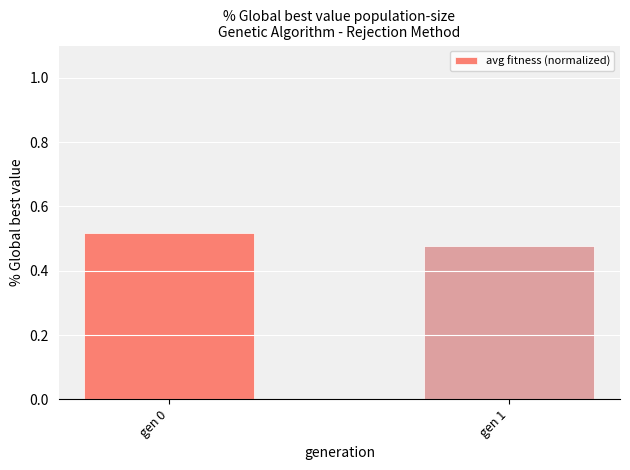

Rank the categories by value from highest to lowest.

gen 0, gen 1